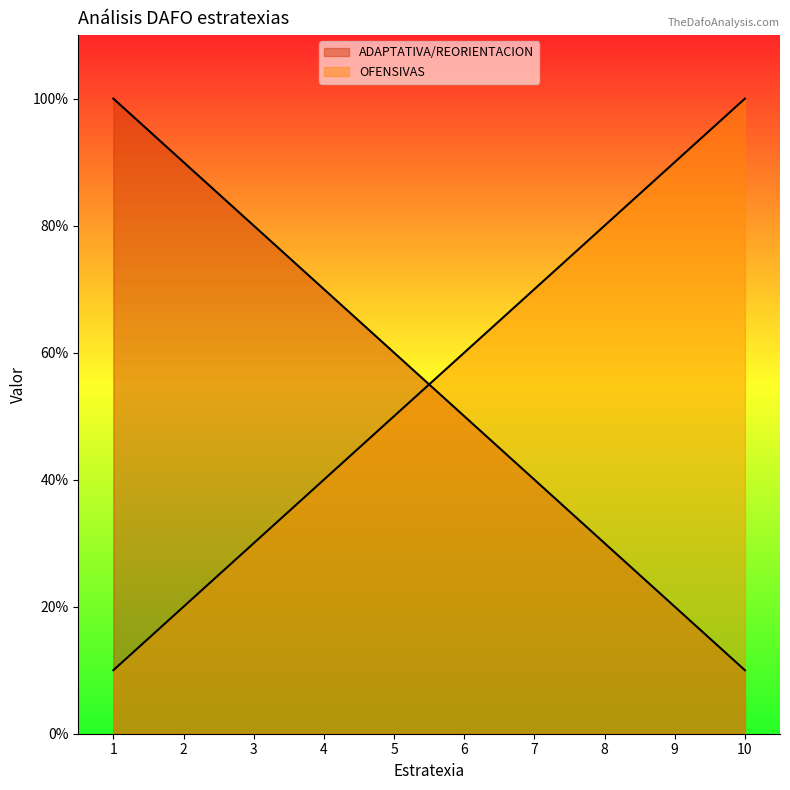

Which has a higher value, 6 or 3?

3